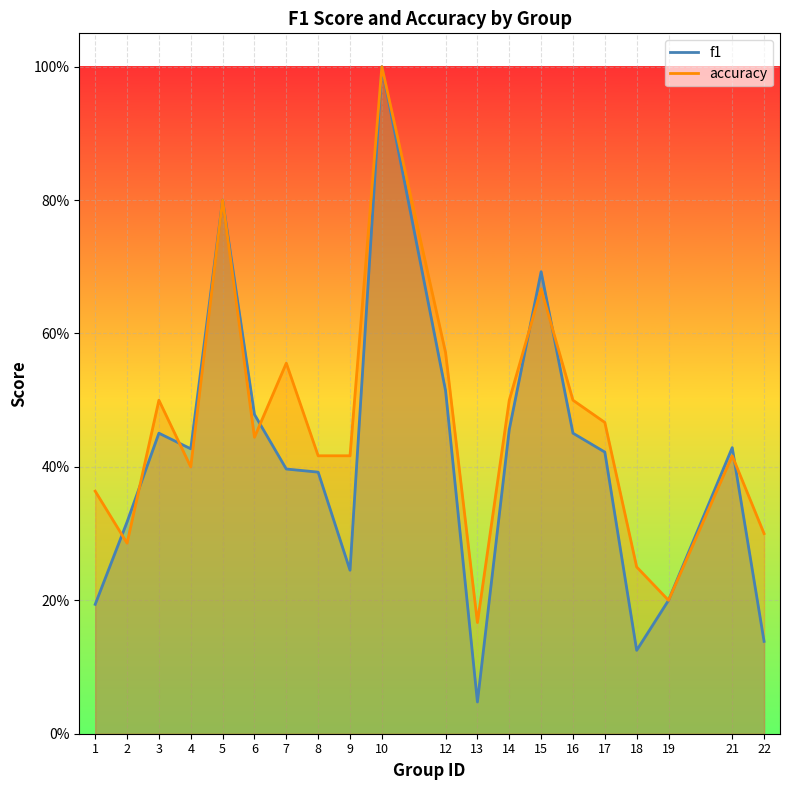

At which category is the sum across all series the highest?

10